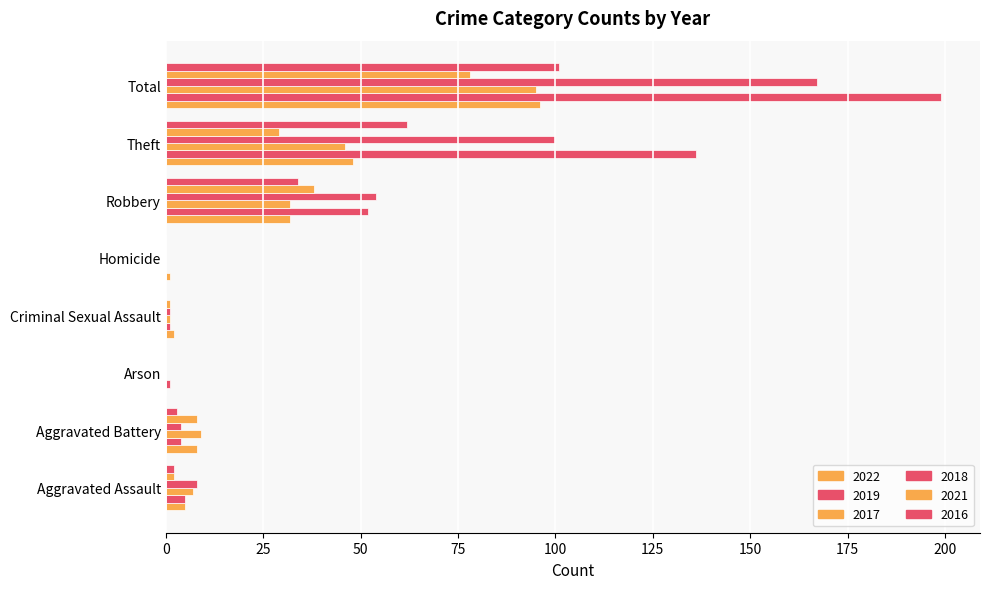

How many distinct data groups are displayed?

6